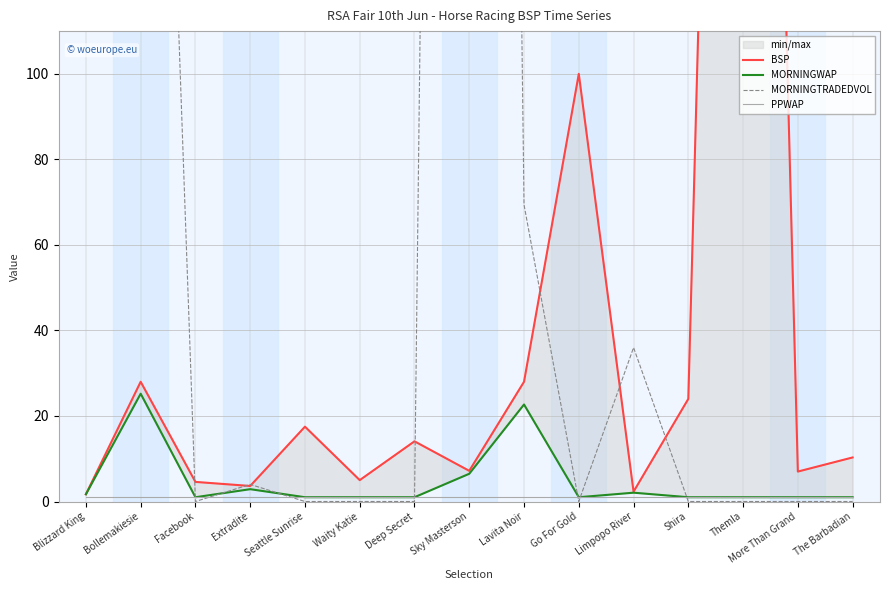

What is the value of the PPWAP point at the 4th from the left?

1.0